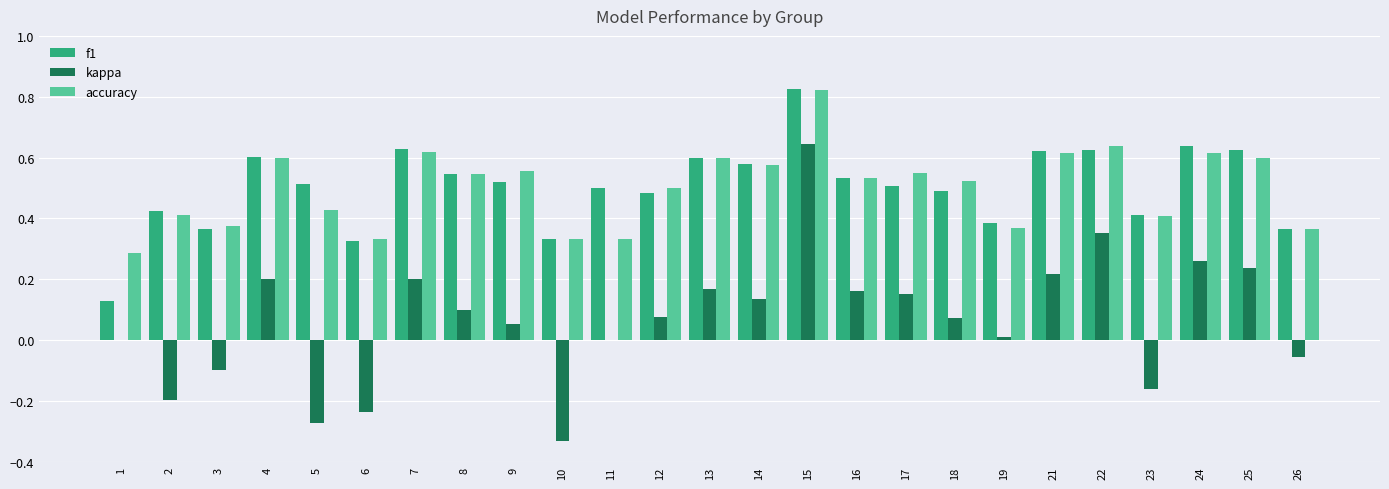

Which series changed the most between 5 and 18?

kappa